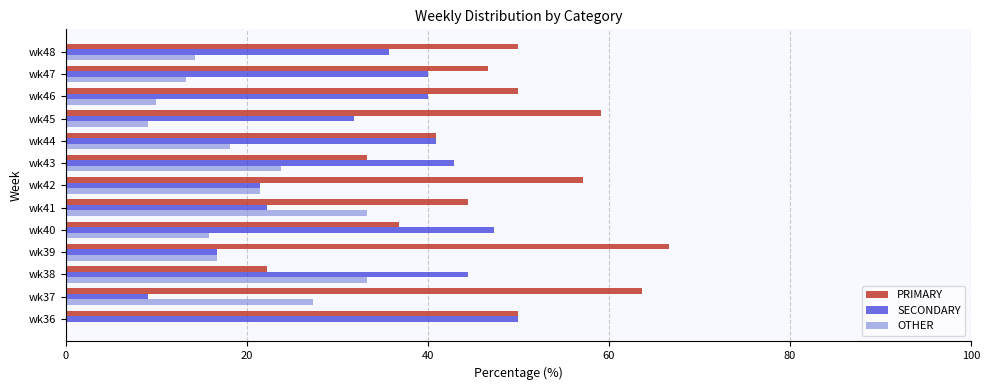

True or false: PRIMARY has a value of 86.5 at wk46.

False